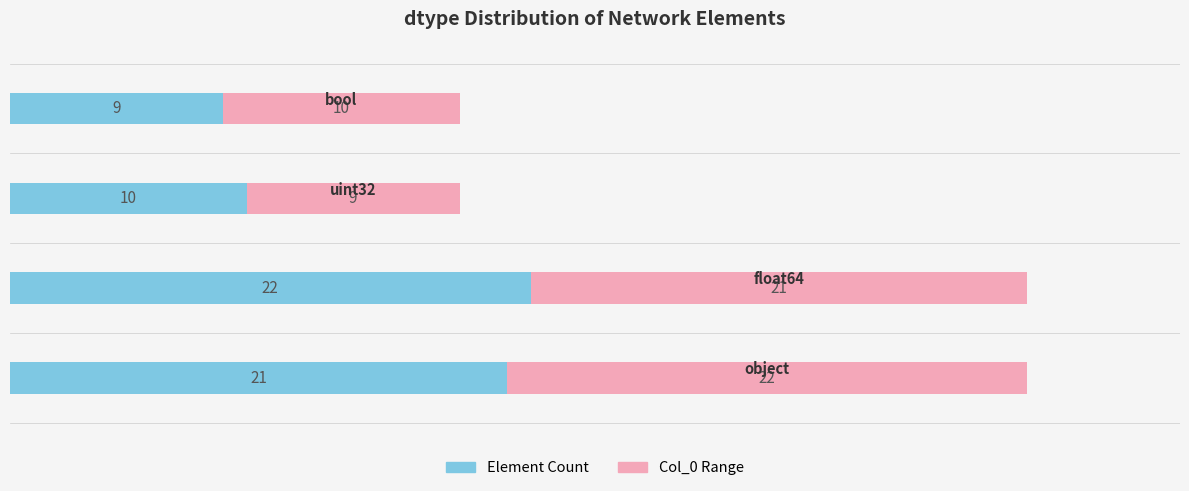

What are all the series names shown in the legend?

Element Count, Col_0 Range